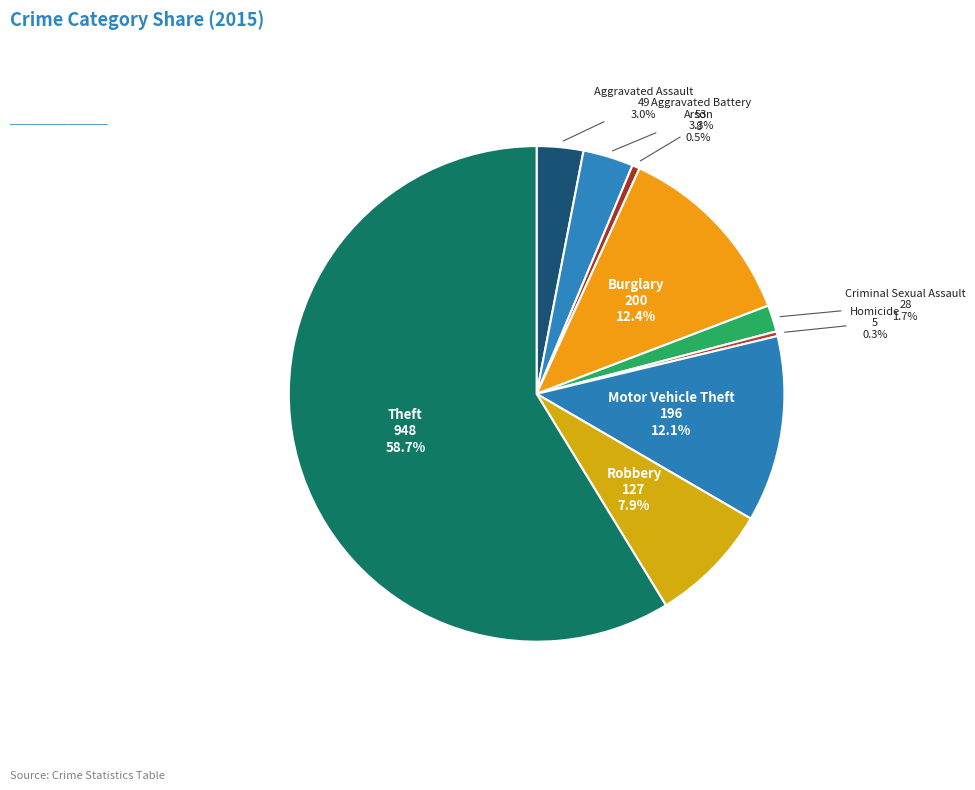

What percentage do Homicide and Arson together represent?

0.8%